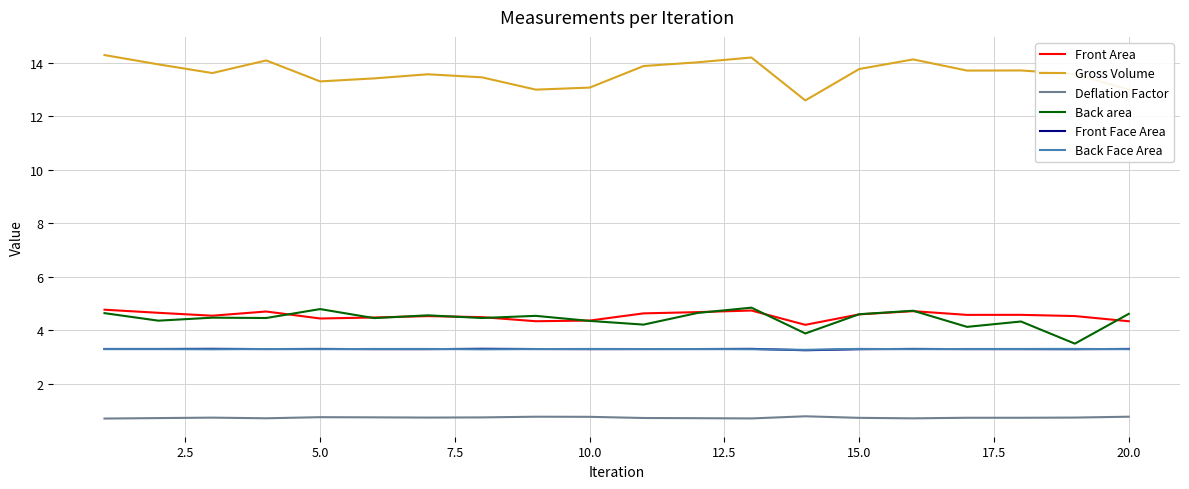

What is the smallest value displayed?

0.7